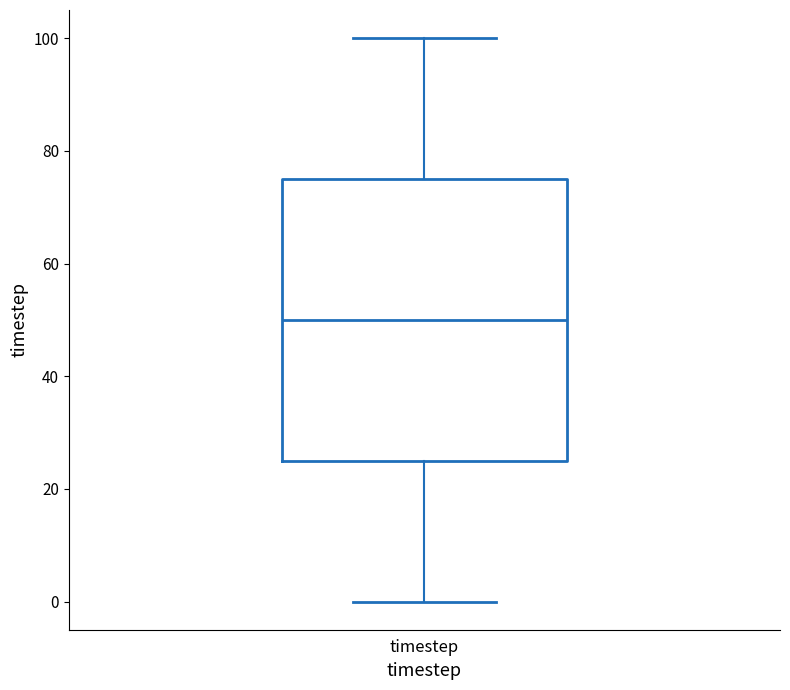

Transcribe this box plot: give where the median line is, the range the box spans, and where the two whiskers end, as read against the y-axis. The values are not printed on the chart, so give them approximately, as read against the axis.

median 50, box 26 to 76, whiskers 0 to 100